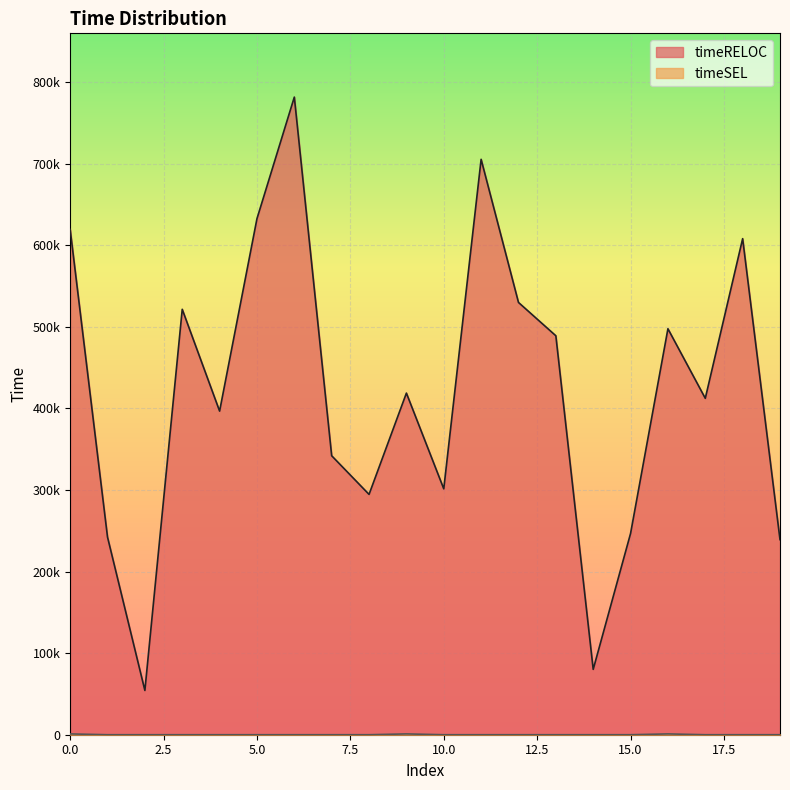

List the series in order of their peak value, highest first.

timeRELOC, timeSEL